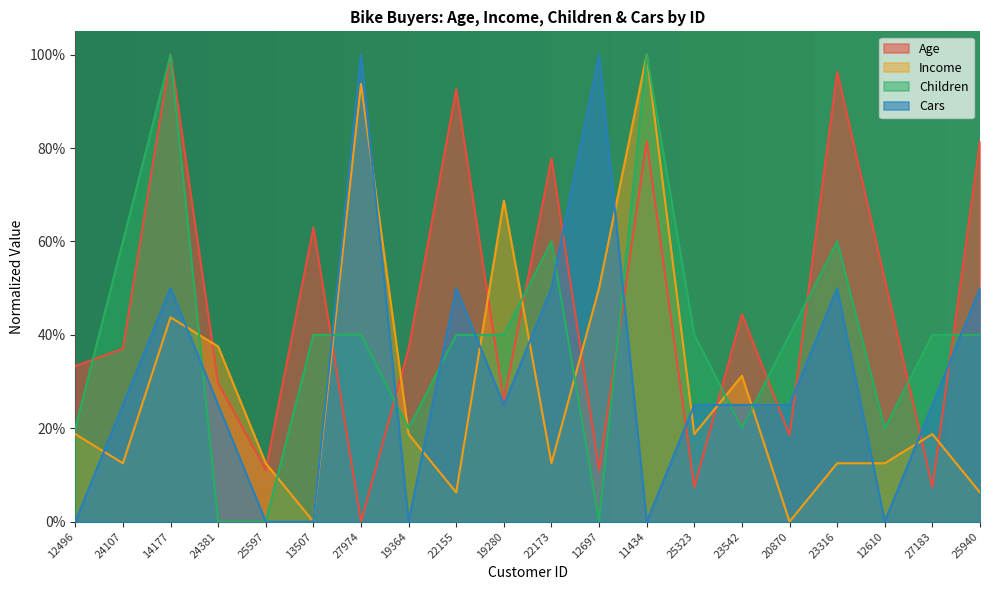

Where is Children nearest to the value 0?

24381